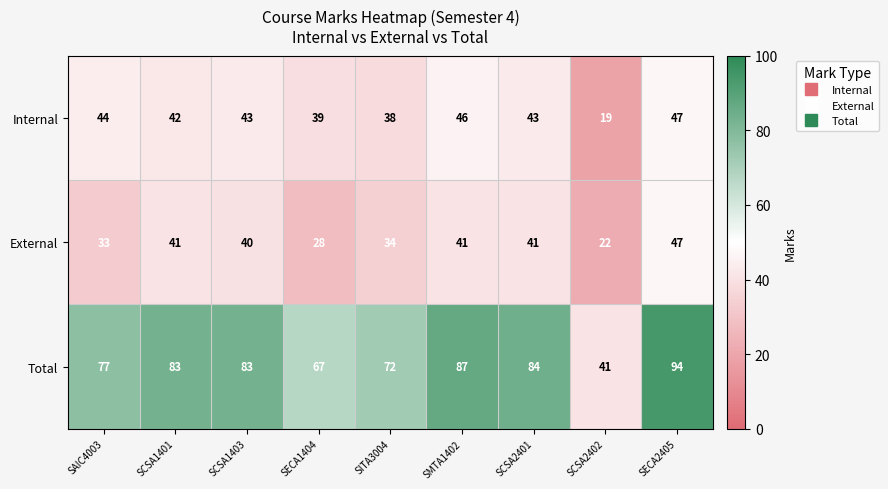

Is it true that Internal equals 28 at SCSA2401?

False